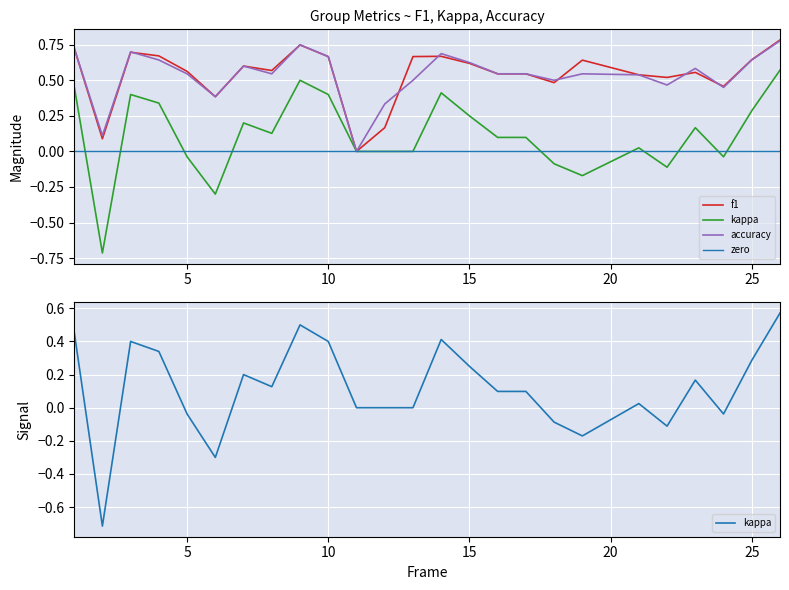

Reading left to right, what are all the values shown in this chart?

f1: 1=0.7	2=0.1	3=0.7	4=0.7	5=0.6	6=0.4	7=0.6	8=0.6	9=0.7	10=0.7	11=0.0	12=0.2	13=0.7	14=0.7	15=0.6	16=0.5	17=0.5	18=0.5	19=0.6	21=0.5	22=0.5	23=0.6	24=0.5	25=0.6	26=0.8
kappa: 1=0.5	2=-0.7	3=0.4	4=0.3	5=-0.0	6=-0.3	7=0.2	8=0.1	9=0.5	10=0.4	11=0.0	12=0.0	13=0.0	14=0.4	15=0.2	16=0.1	17=0.1	18=-0.1	19=-0.2	21=0.0	22=-0.1	23=0.2	24=-0.0	25=0.3	26=0.6
accuracy: 1=0.7	2=0.1	3=0.7	4=0.6	5=0.5	6=0.4	7=0.6	8=0.5	9=0.8	10=0.7	11=0.0	12=0.3	13=0.5	14=0.7	15=0.6	16=0.5	17=0.5	18=0.5	19=0.5	21=0.5	22=0.5	23=0.6	24=0.5	25=0.6	26=0.8